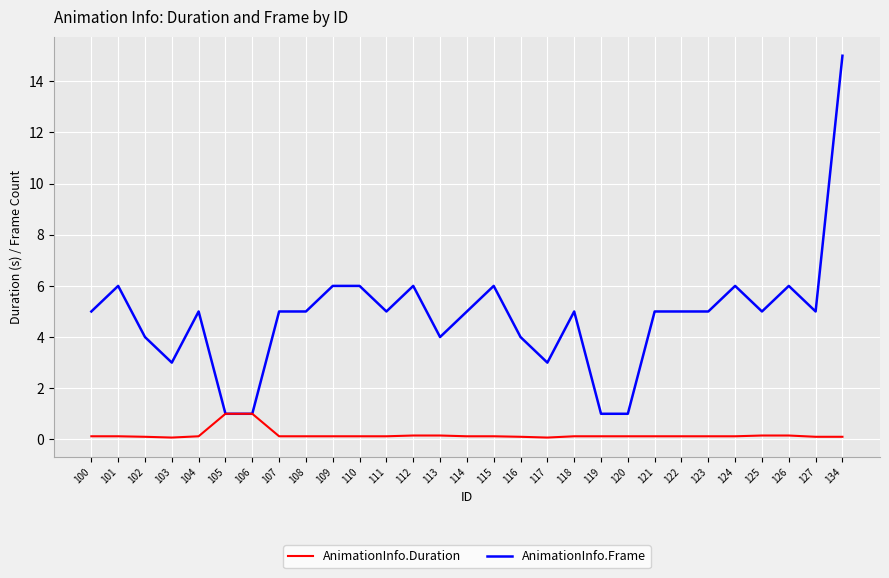

What is the approximate value of AnimationInfo.Frame at 100?

5.0